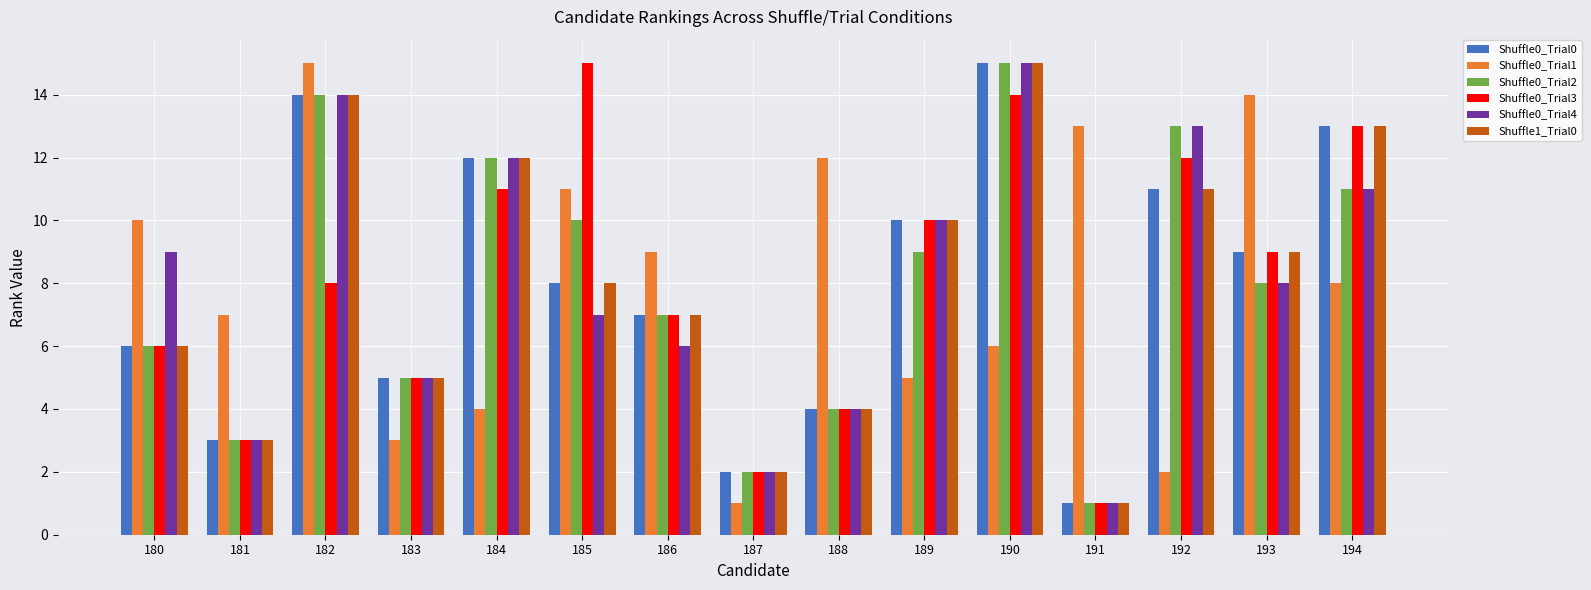

What is the sum of the Shuffle0_Trial3 values at 191 and 189?

11